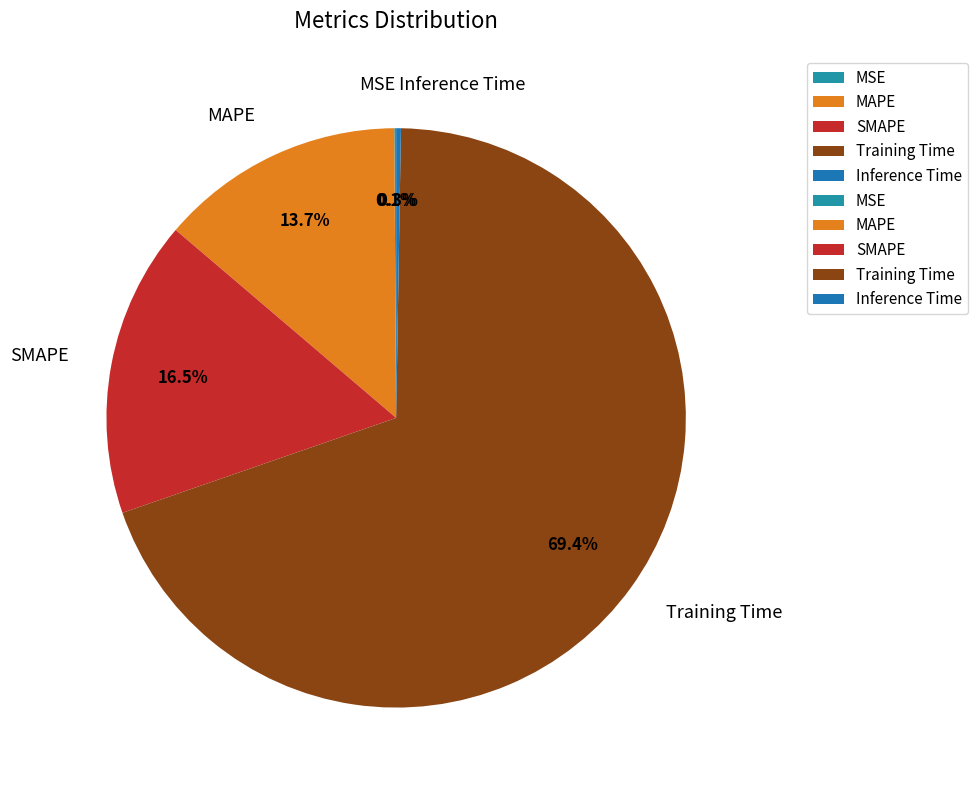

Do Training Time and SMAPE together represent more than half of the pie?

Yes